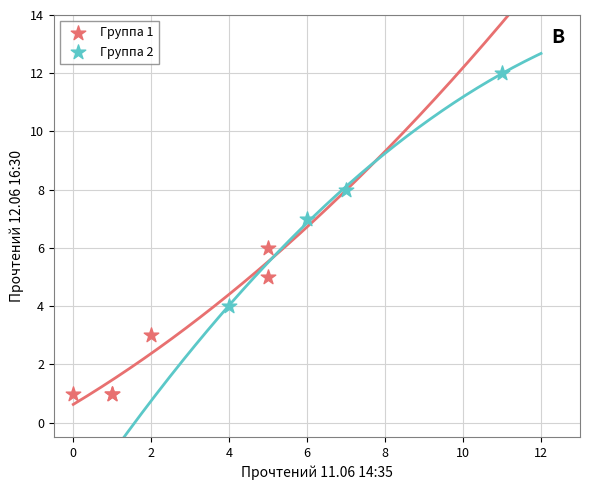

What are all the series names shown in the legend?

Группа 1, Группа 2